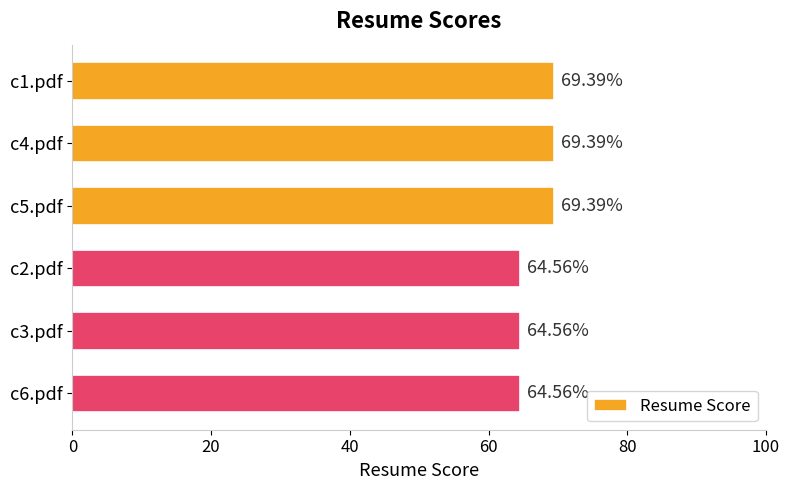

What is the change in value from c4.pdf to c2.pdf?

-4.8